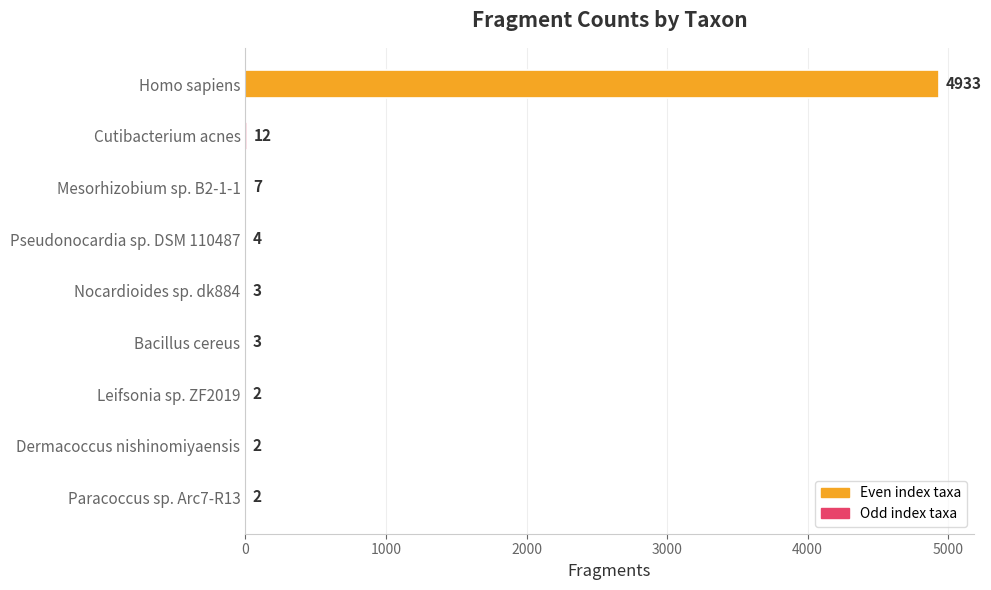

At which label is the value closest to 2467?

Cutibacterium acnes